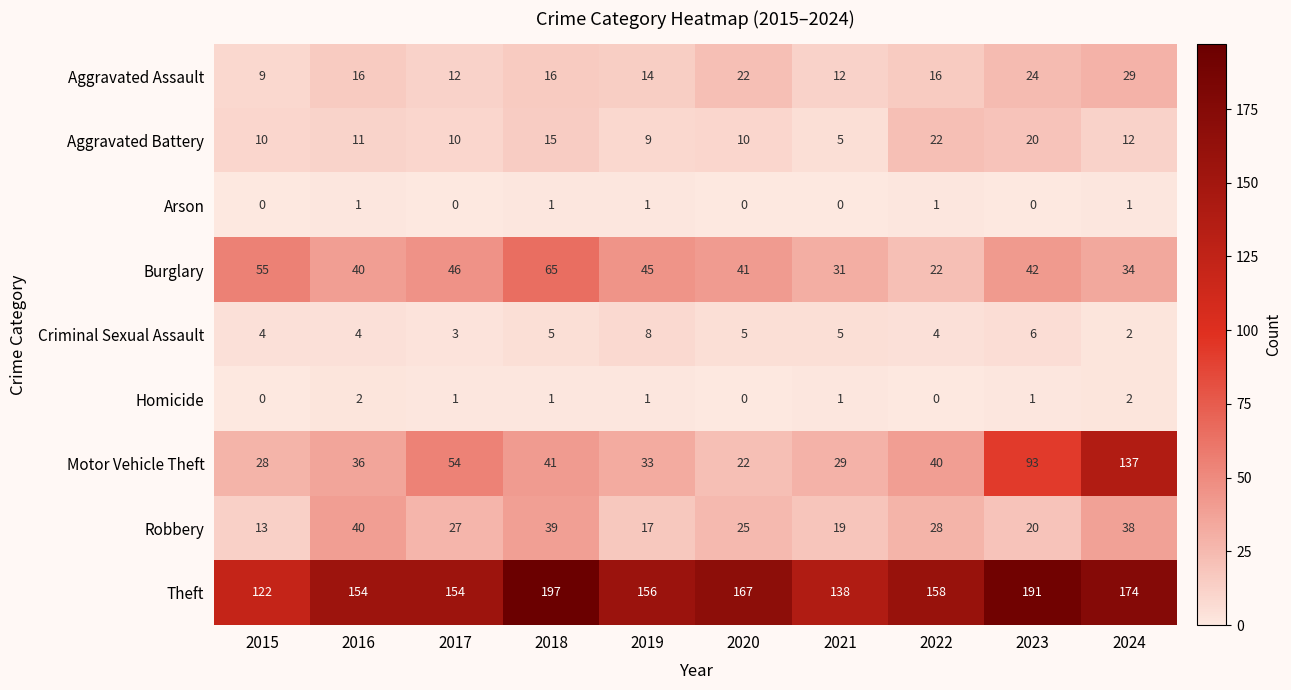

True or false: Robbery has a value of 40 at 2017.

False